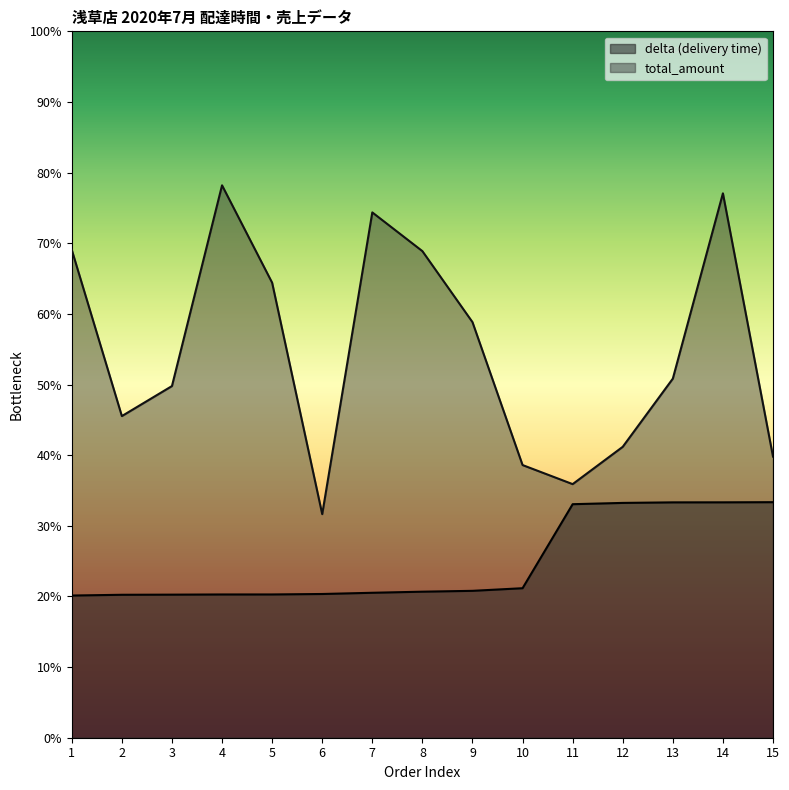

At which category does total_amount reach its first local peak?

4